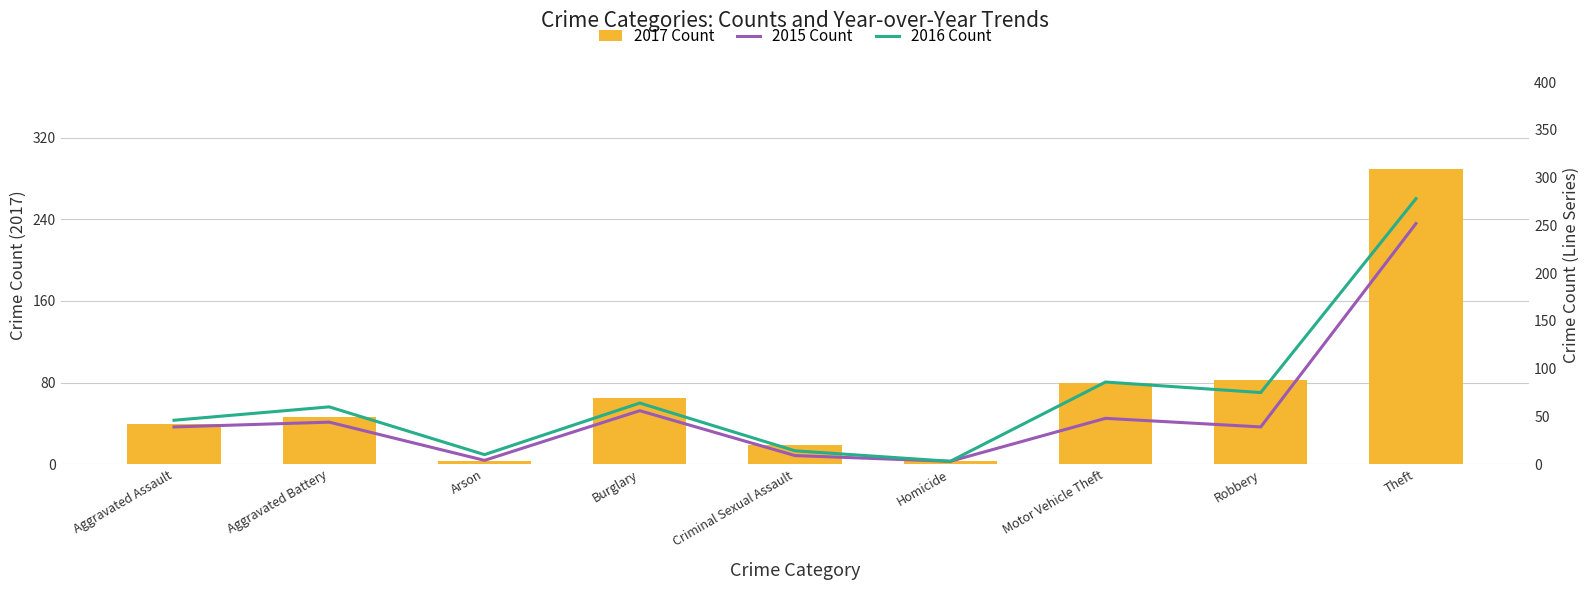

Between Aggravated Battery and Burglary, which series saw the biggest shift?

2017 Count